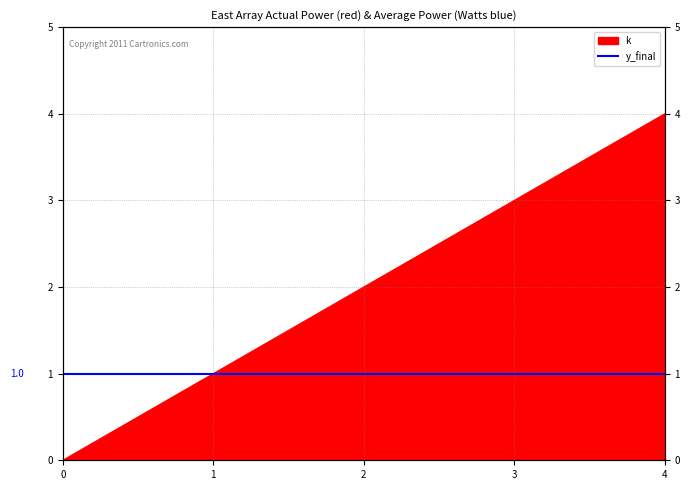

Is it true that the value at 2 is 1?

False